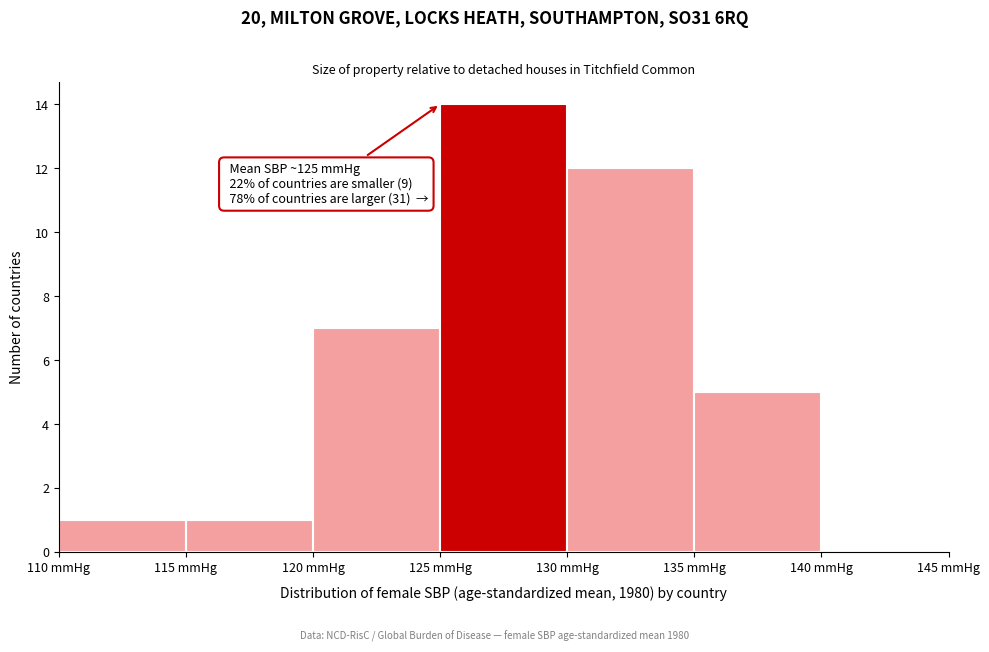

Over which range of the x-axis is the bar tallest?

125 to 130